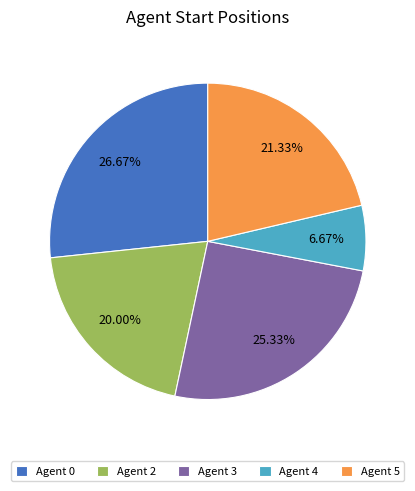

Approximately how many times larger is the value at Agent 4 compared to Agent 2?

0.3